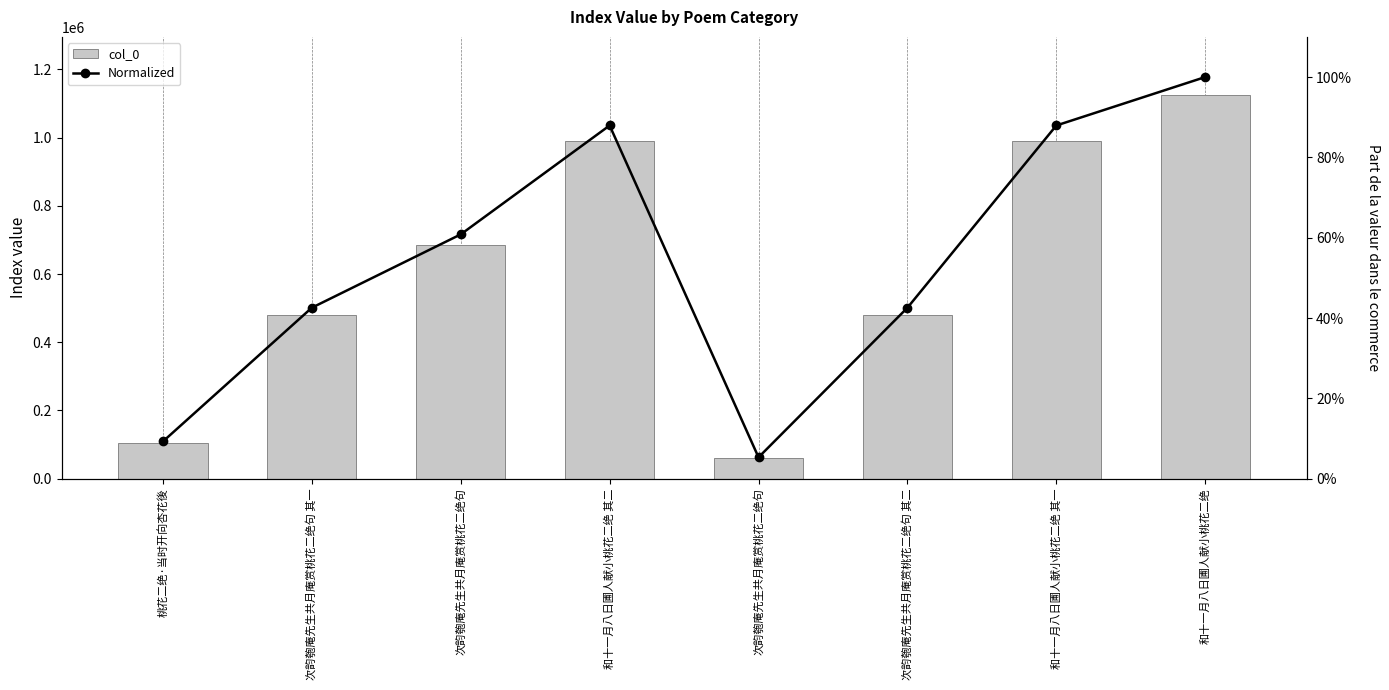

What is the label of the 2nd bar from the right?

和十一月八日圃人献小桃花二绝 其一